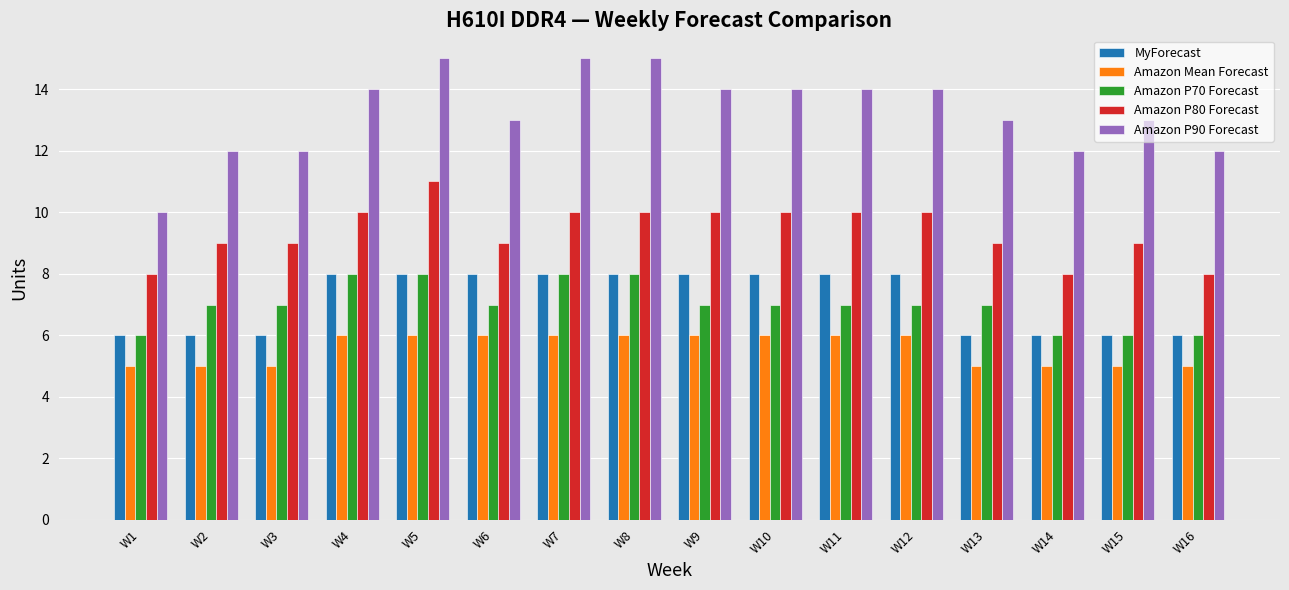

What is the value of the Amazon P80 Forecast bar at the 7th from the left?

10